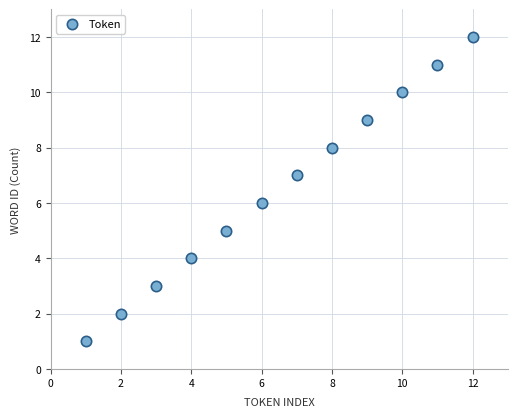

What is the range of X values (max minus min)?

11